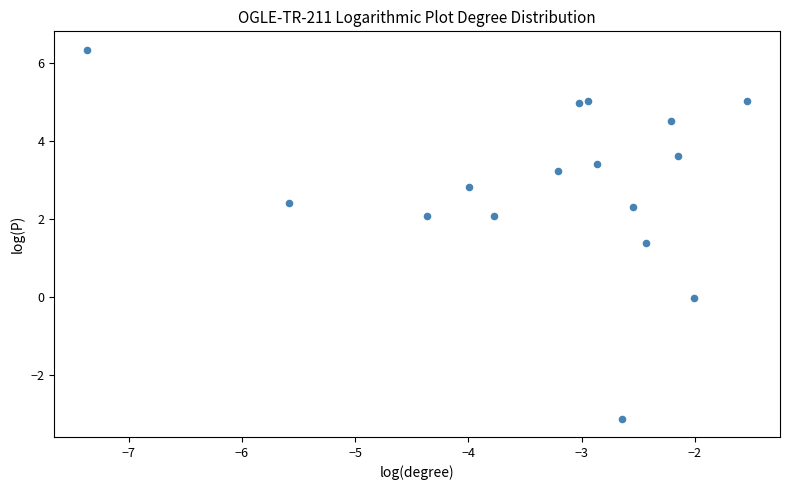

What is the range of Y values (max minus min)?

9.5